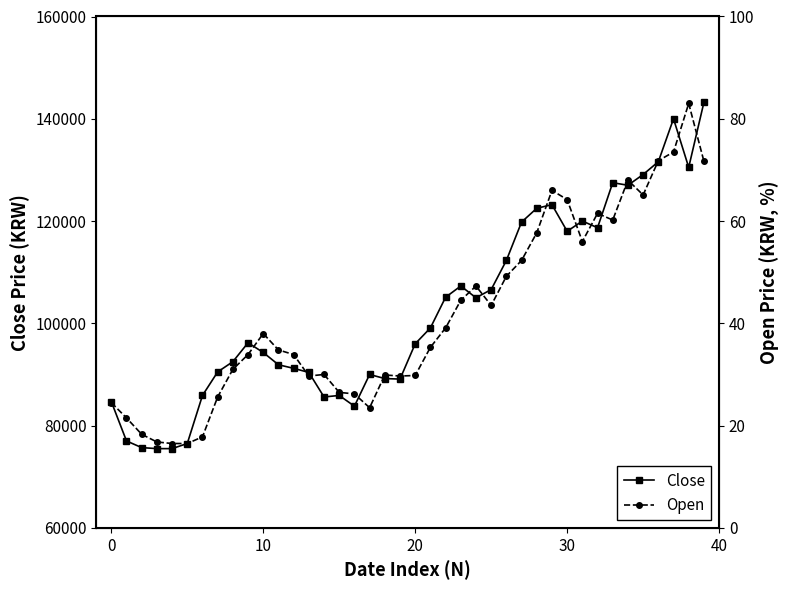

What is the label of the 33rd point from the right?

7